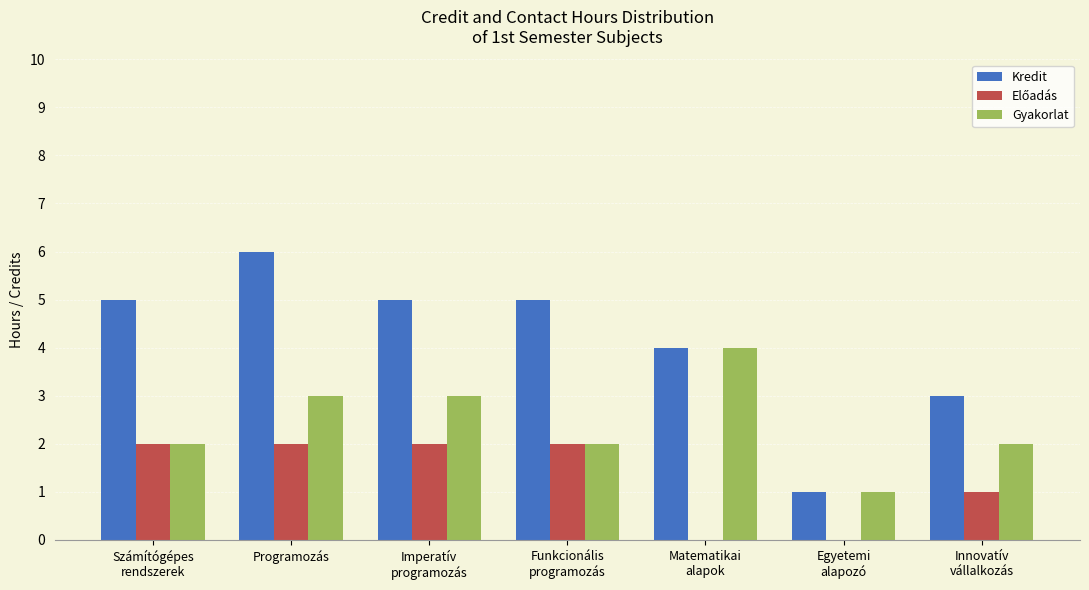

Are the bars grouped side by side (vs. stacked)?

Yes